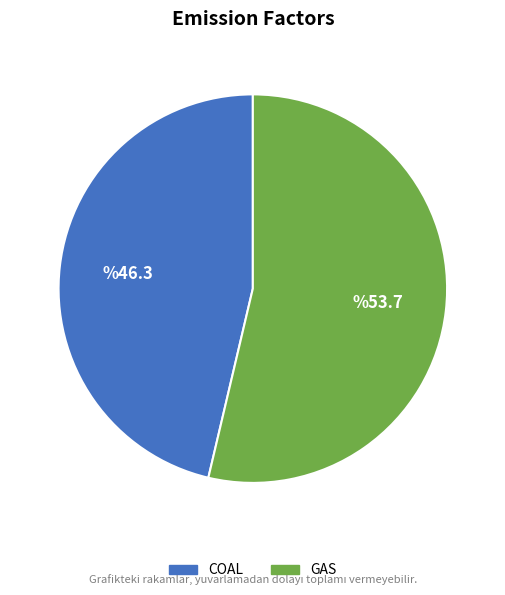

The COAL slice represents 52% of the pie. True or false?

False